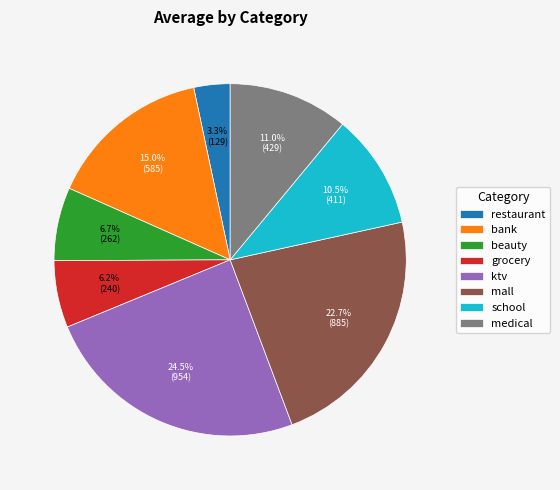

Approximately how many times larger is the value at beauty compared to mall?

0.3